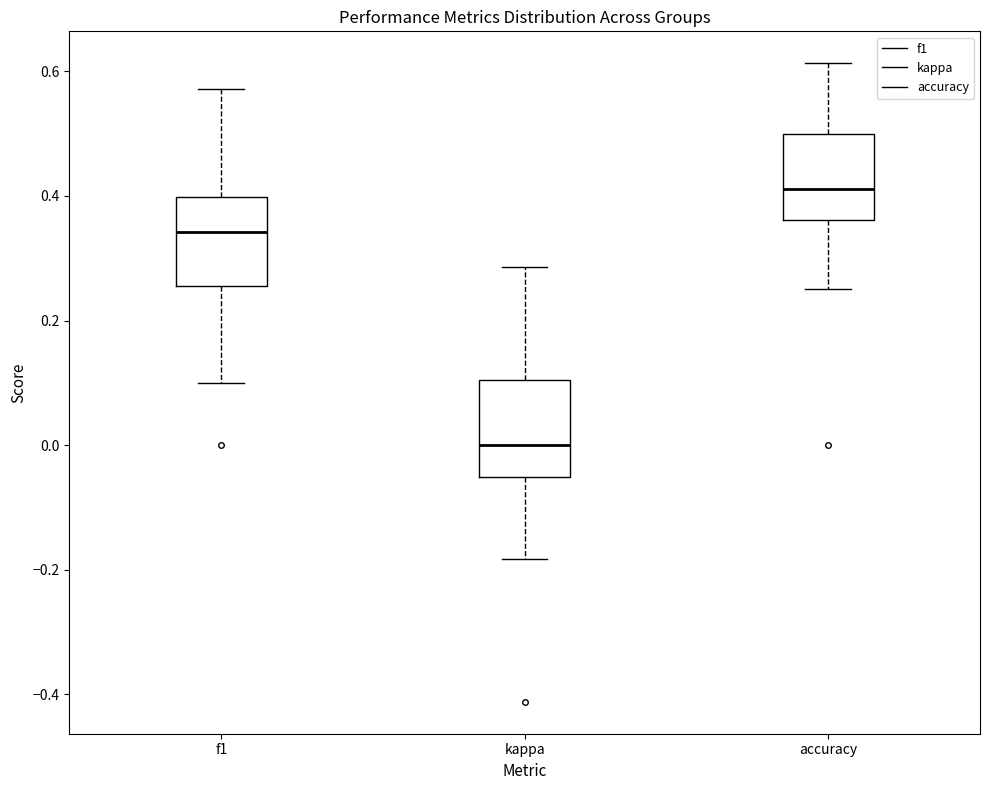

Which box has the lowest median line?

kappa